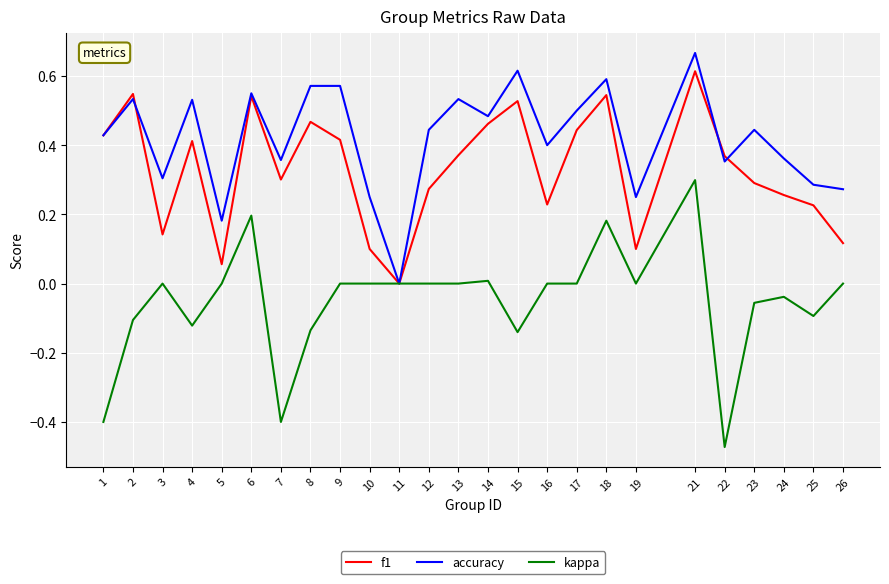

At which category is the sum across all series the highest?

21